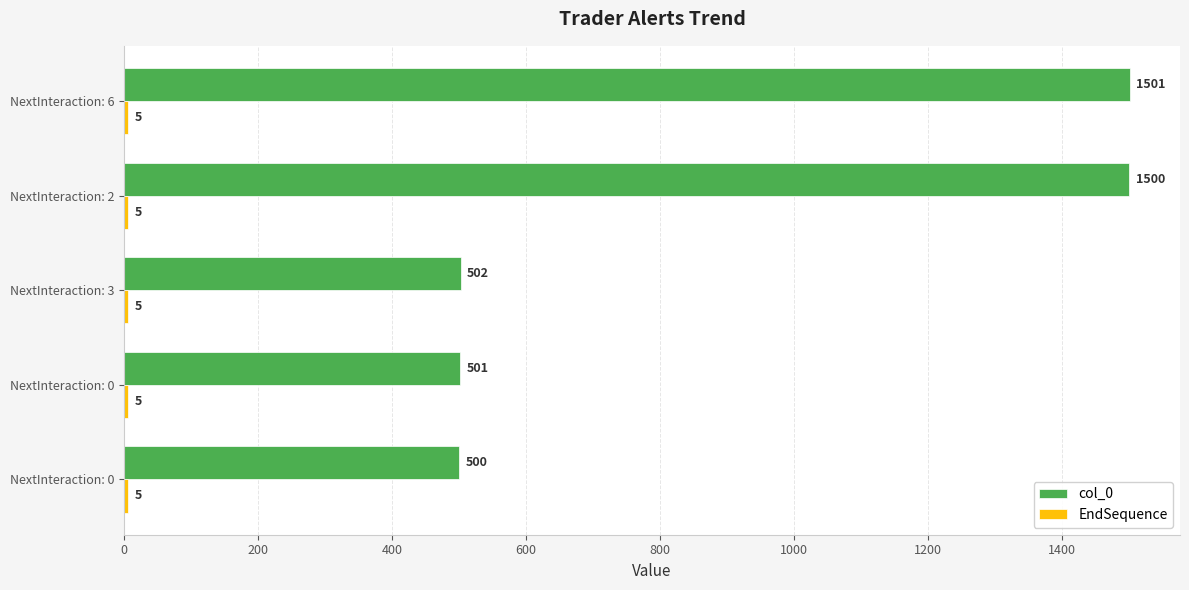

How many data points in col_0 are less than 502?

2